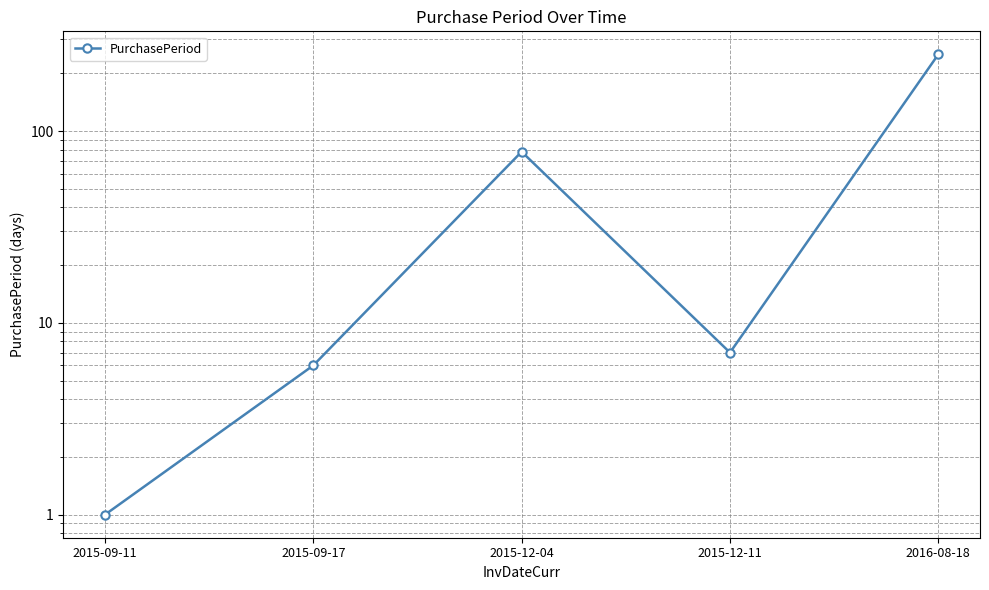

What is the label of the 2nd point from the right?

2015-12-11